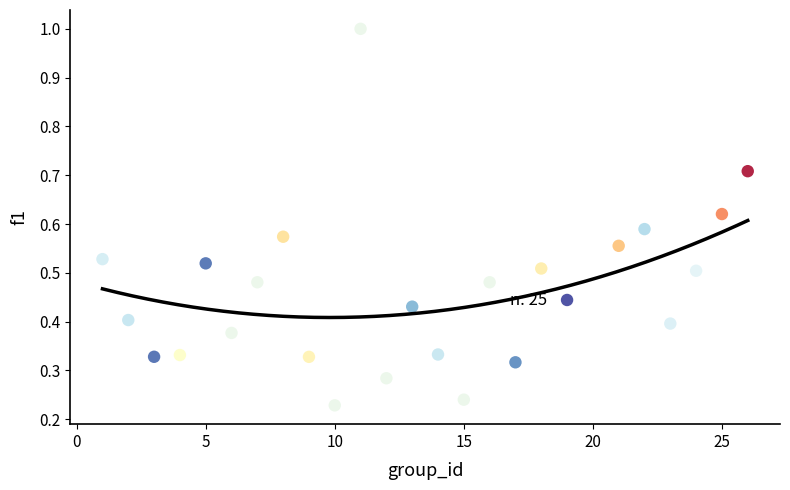

What is the range of Y values (max minus min)?

0.8